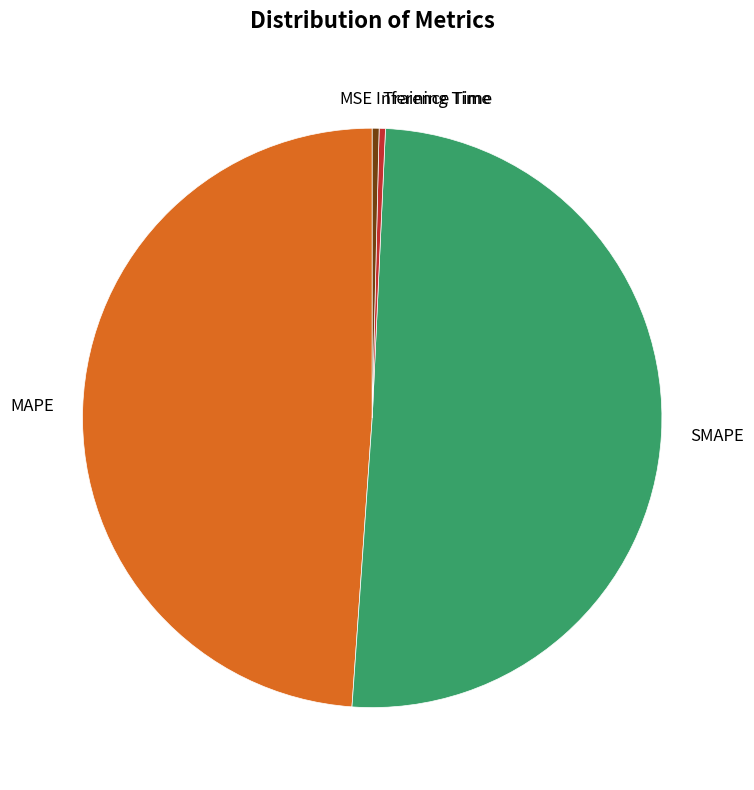

Do SMAPE and Training Time together represent more than half of the pie?

Yes